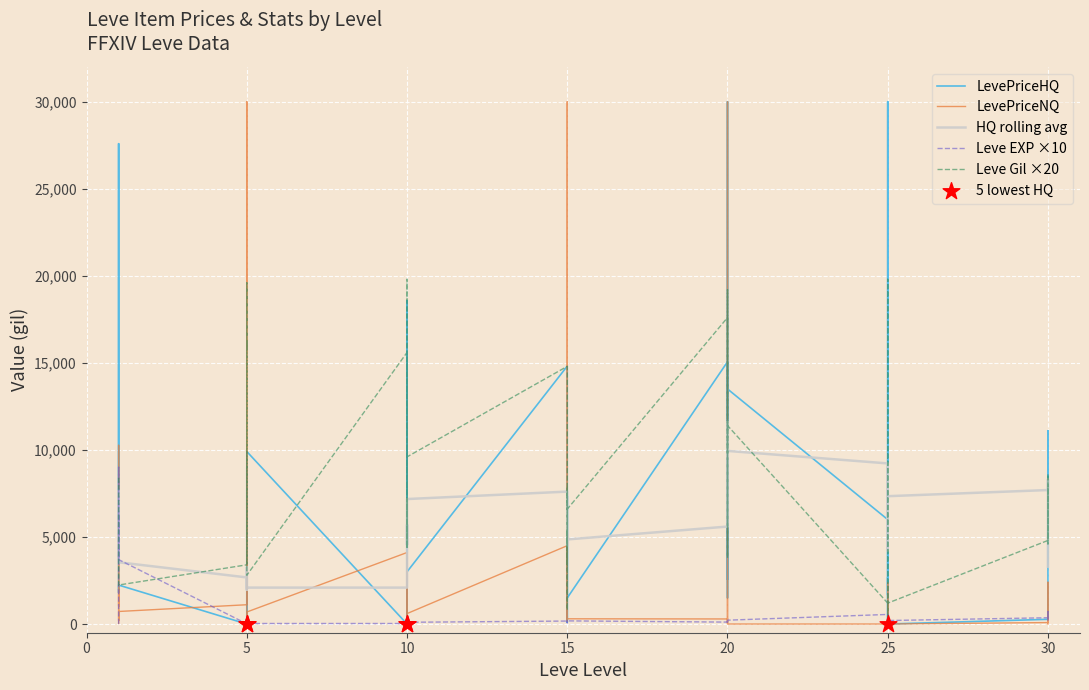

At how many categories does at least one series exceed 3760?

31